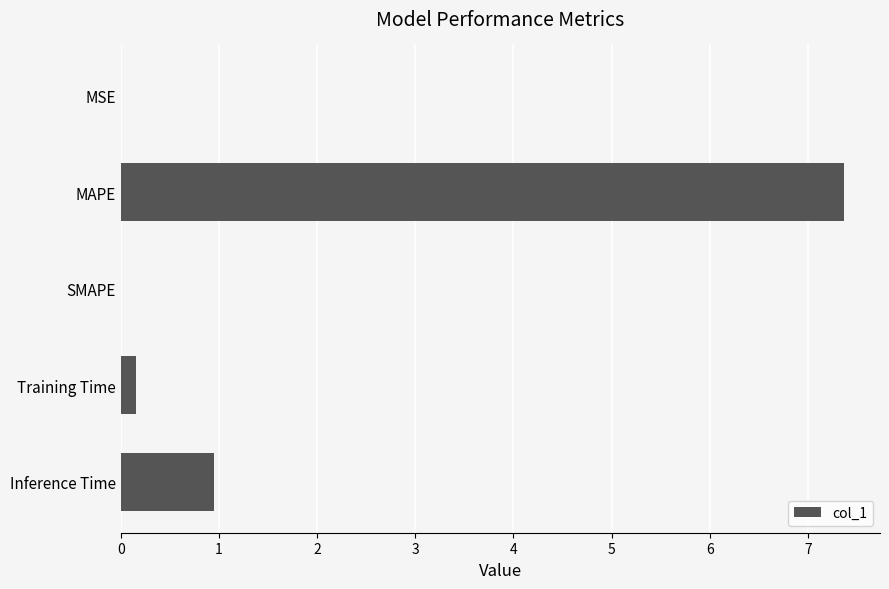

What is the sum of all values?

8.5